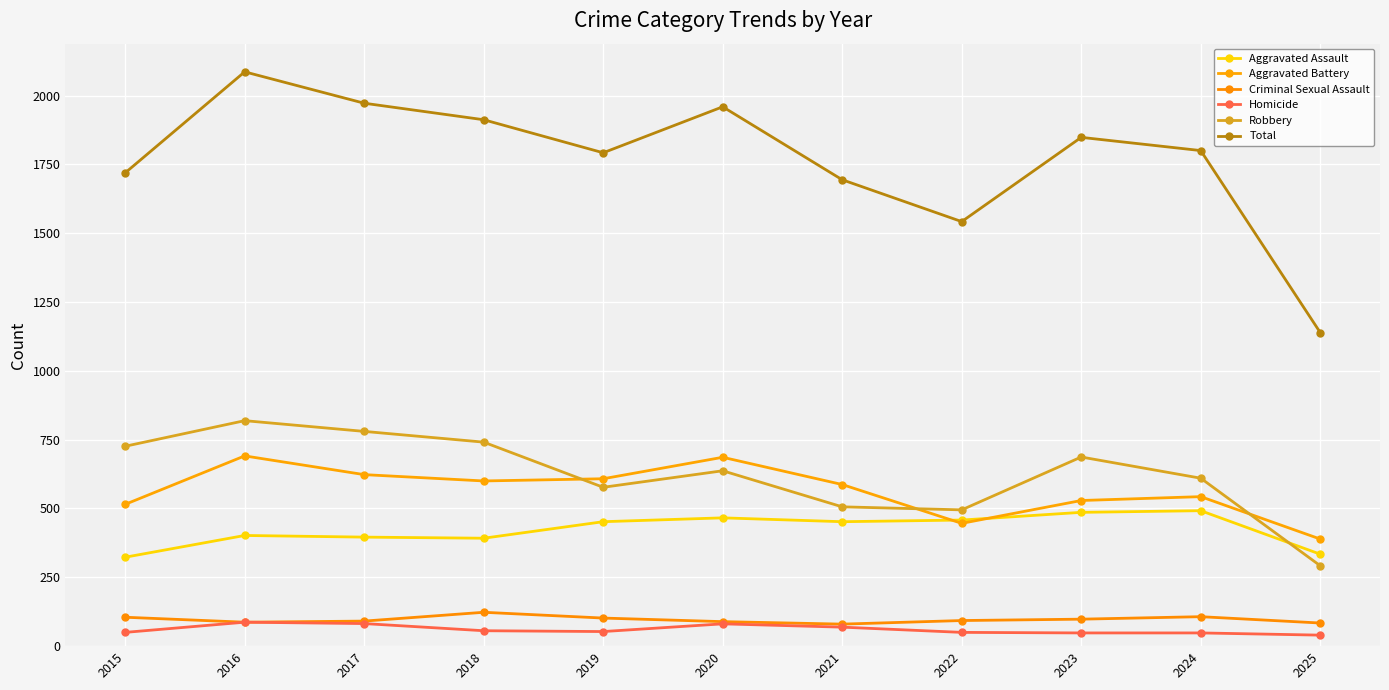

How many data points does each series have?

11